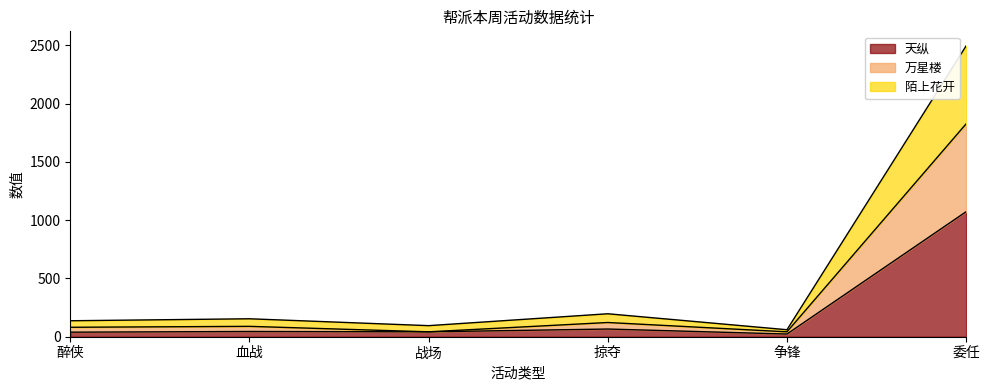

True or false: 天纵 has more than 2 interior local peaks.

False